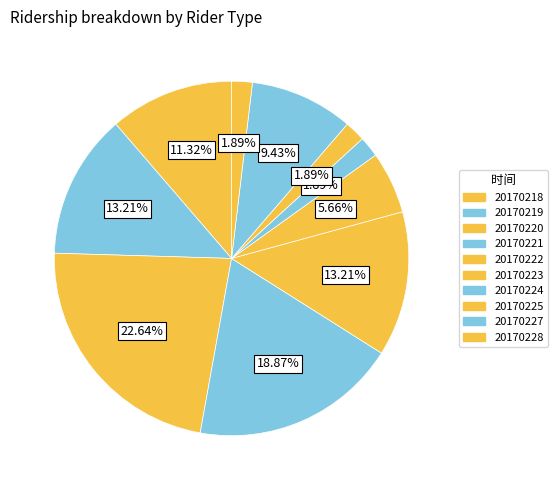

Count the number of slices in the pie.

10